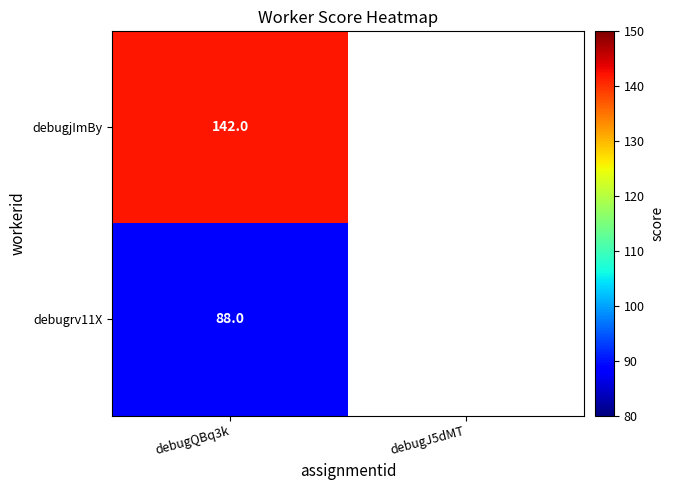

True or false: debugrv11X has a value of 88 at debugQBq3k.

True